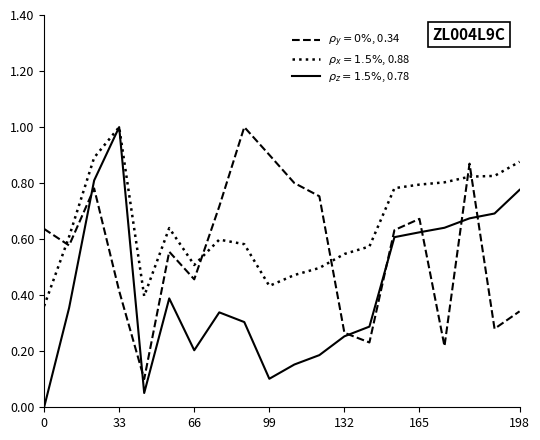

Which series has the largest total across all categories?

$\rho_x = 1.5\%$, 0.88